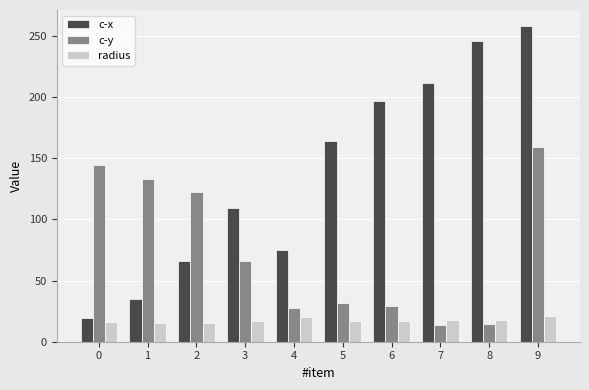

Which series has the largest range (max minus min)?

c-x